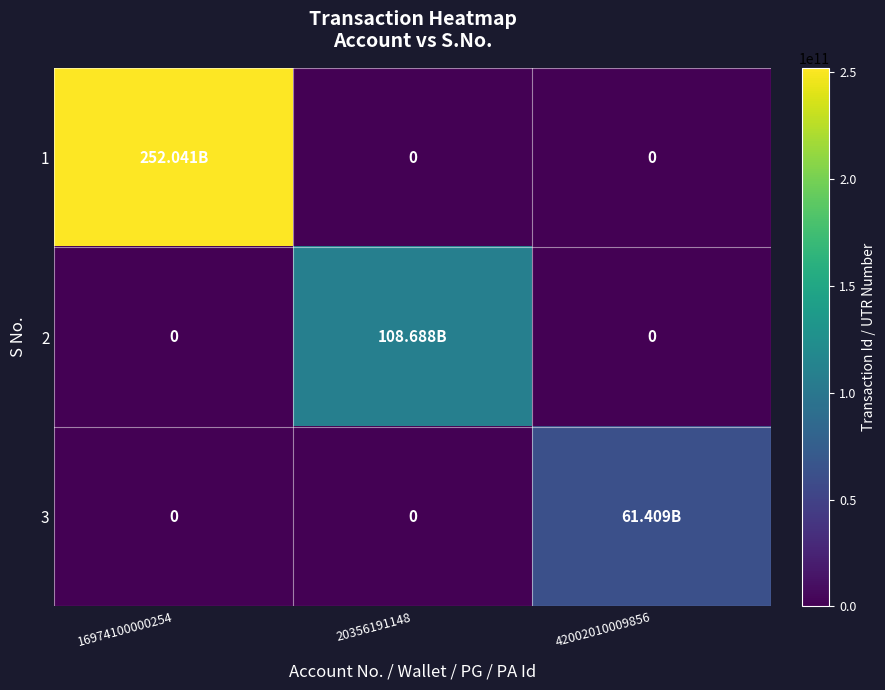

What is the difference between the 3 values at 42002010009856 and 16974100000254?

61409438071